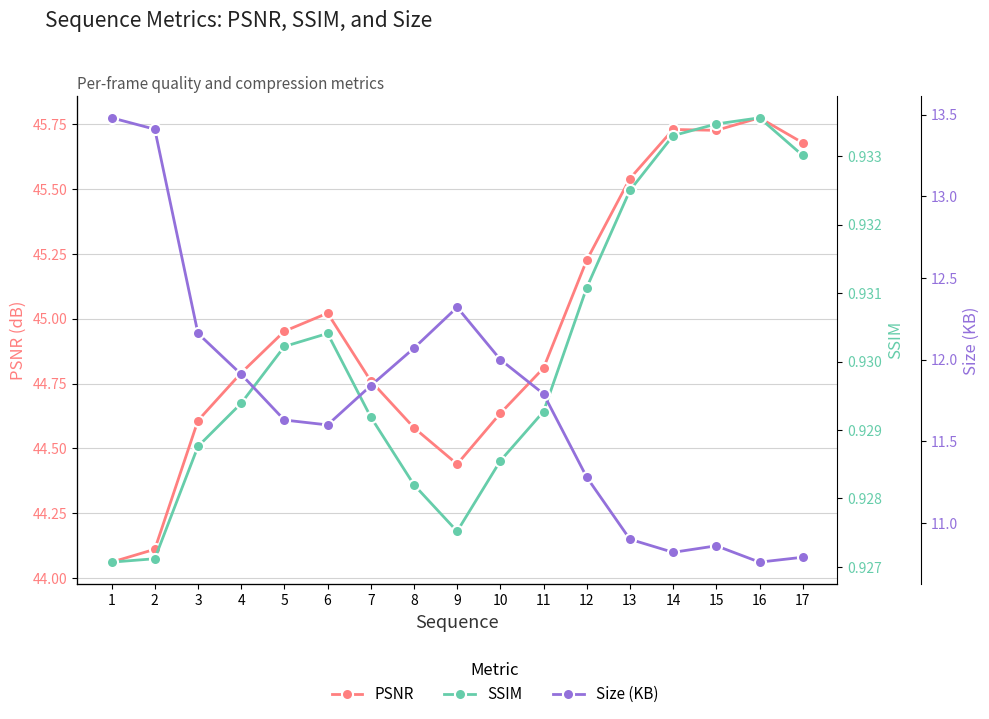

True or false: PSNR has more than 2 points higher than both neighbors.

True